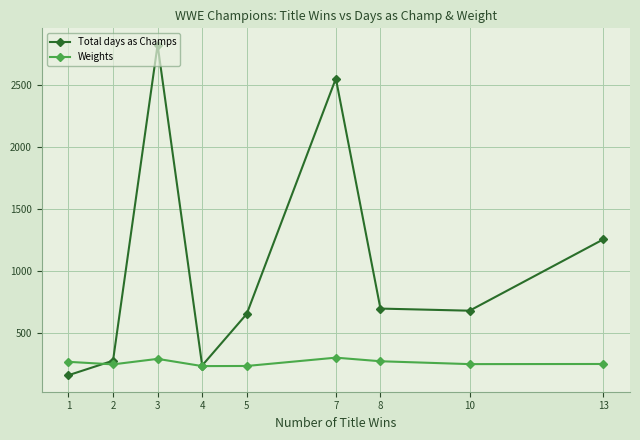

Between which two adjacent categories do Total days as Champs and Weights first intersect?

1 and 2